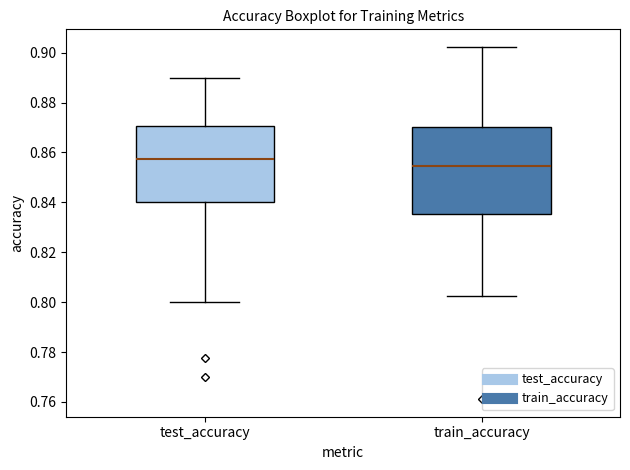

Which box is the tallest, from its lower edge to its upper edge?

train_accuracy